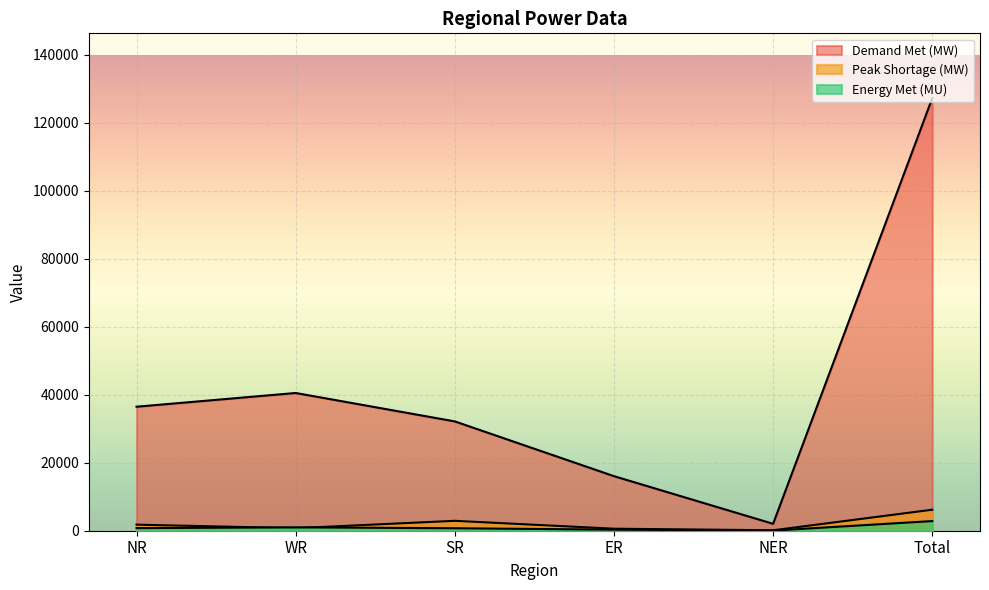

At which label is Energy Met (MU) closest to 1436?

WR